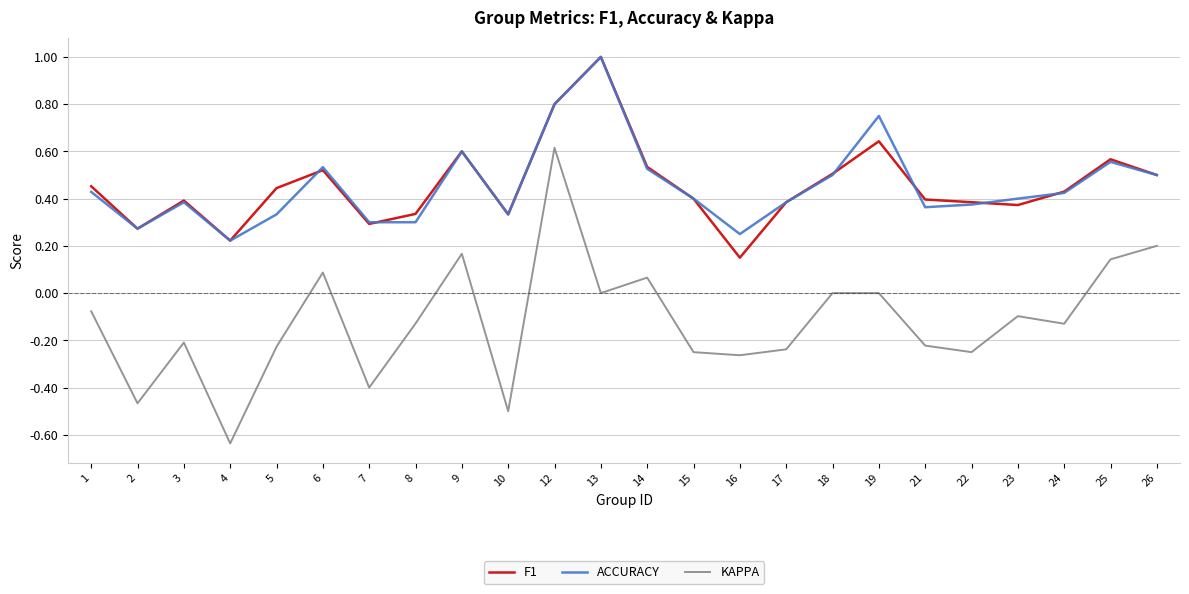

Which series has the largest range (max minus min)?

KAPPA